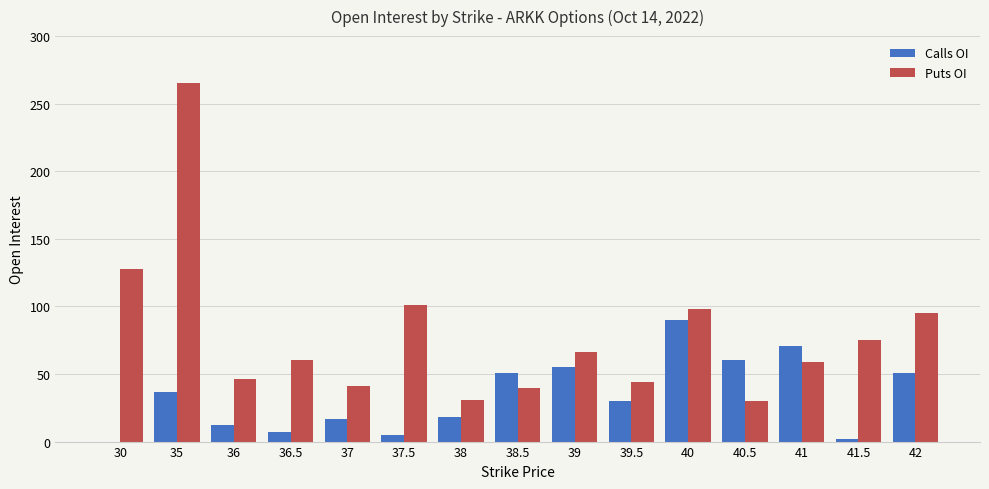

Which series changed the most between 30 and 36.5?

Puts OI